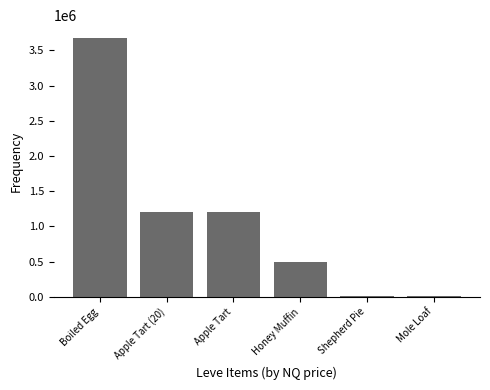

What is the sum of the values at Apple Tart and Apple Tart (20)?

2400088.8